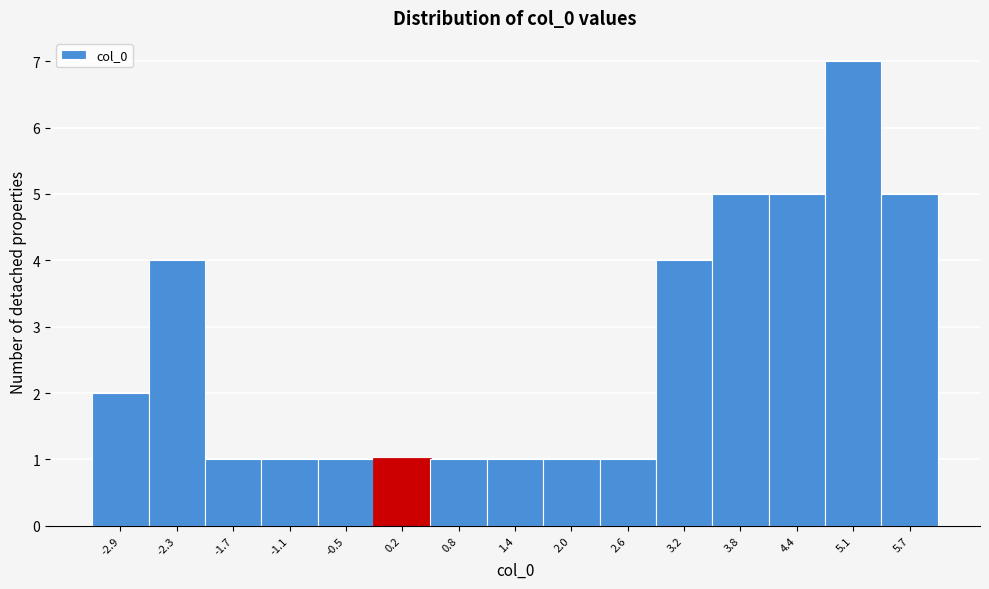

Which range on the x-axis has the tallest bar?

4.8 to 5.4